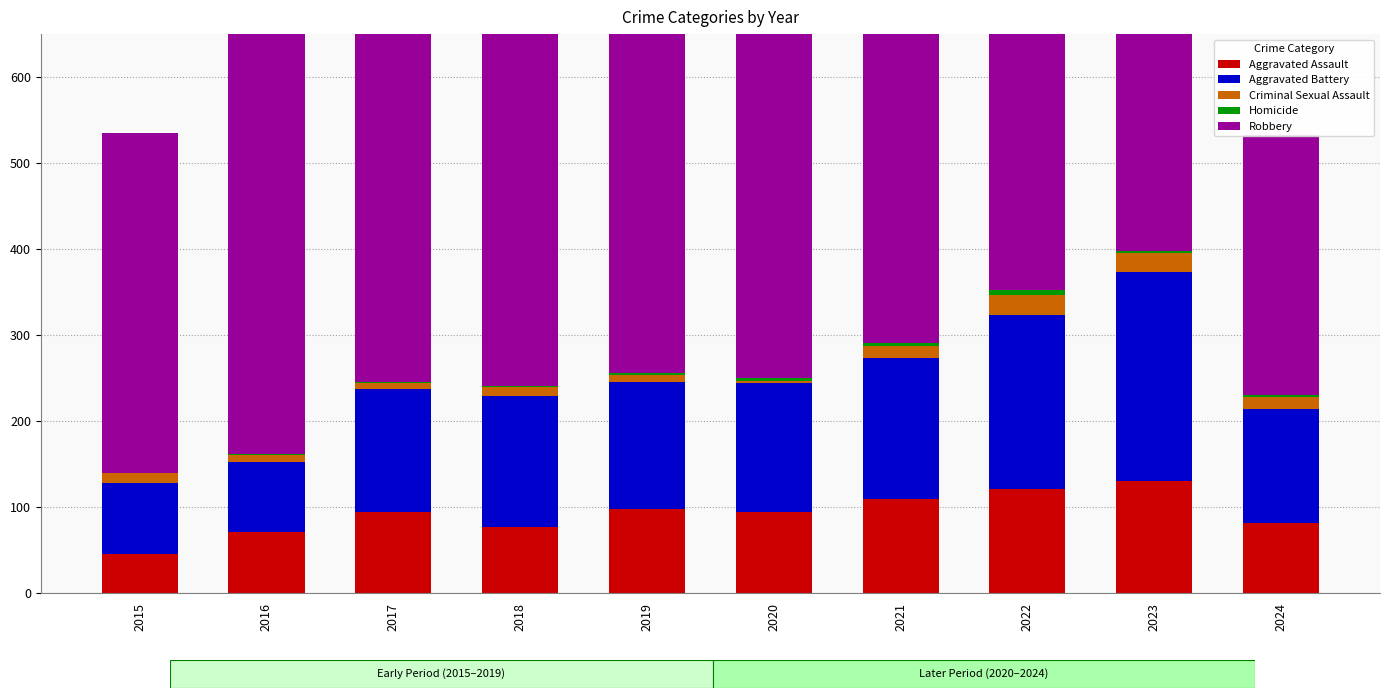

Where is Homicide nearest to the value 2?

2019